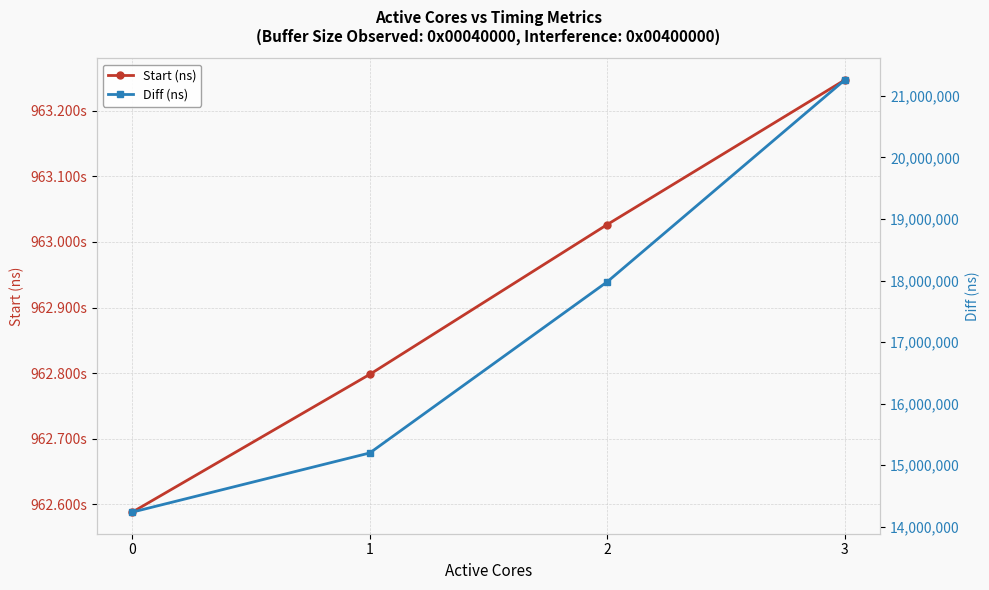

True or false: Start (ns) and Diff (ns) cross at least once.

False